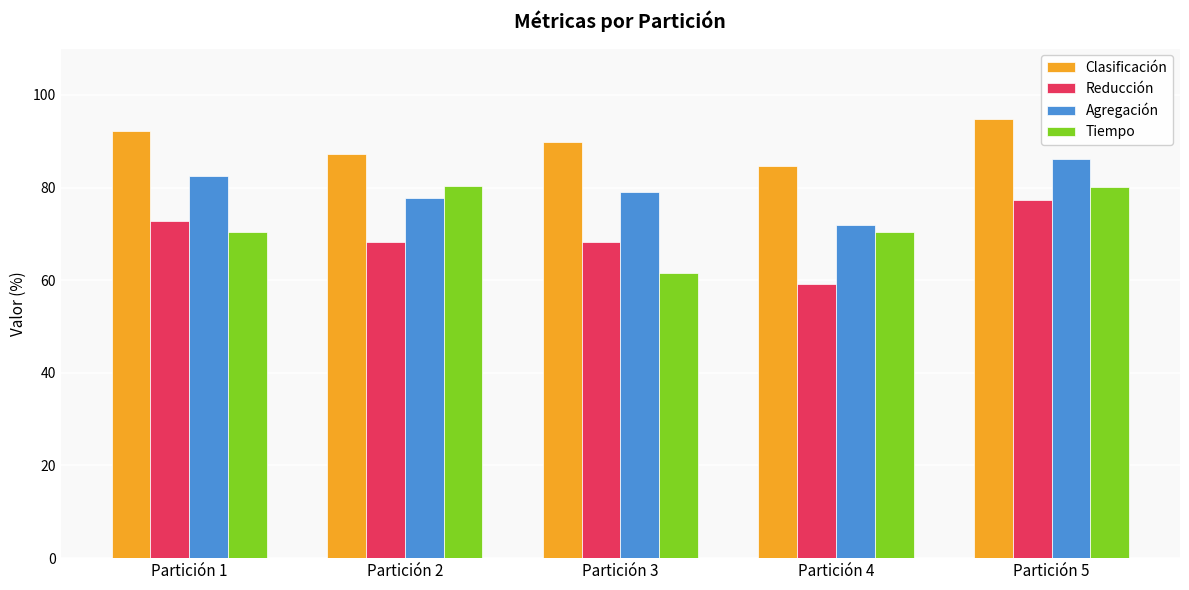

Rank the series by their average value, from highest to lowest.

Clasificación, Agregación, Tiempo, Reducción